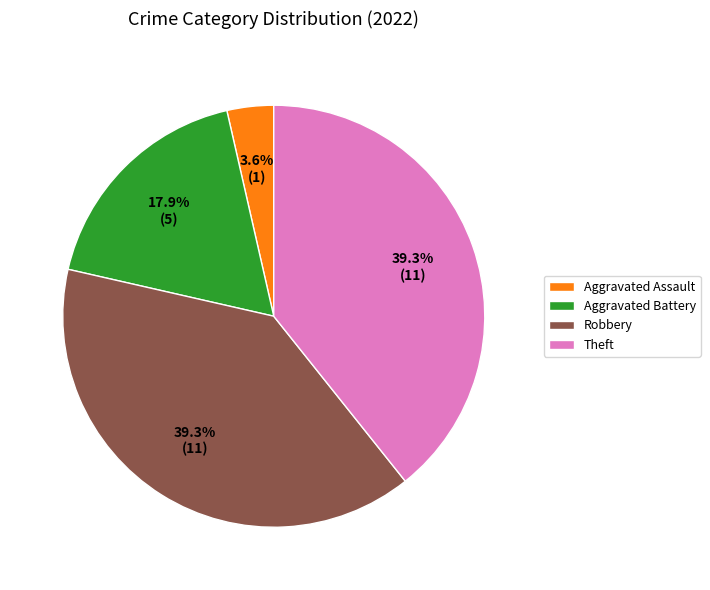

What percentage is NOT represented by Aggravated Battery?

82.1%